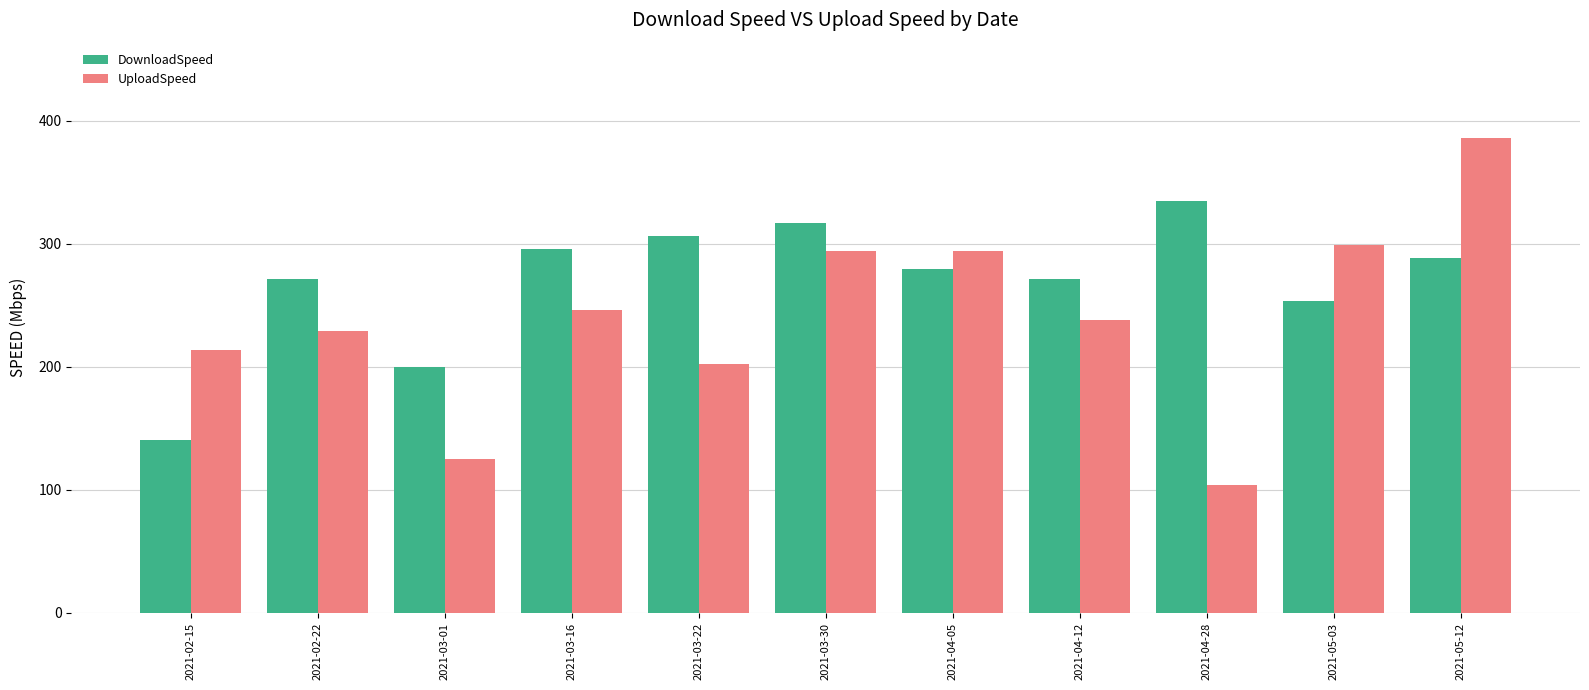

What is the value of the DownloadSpeed bar at the 5th from the left?

306.1